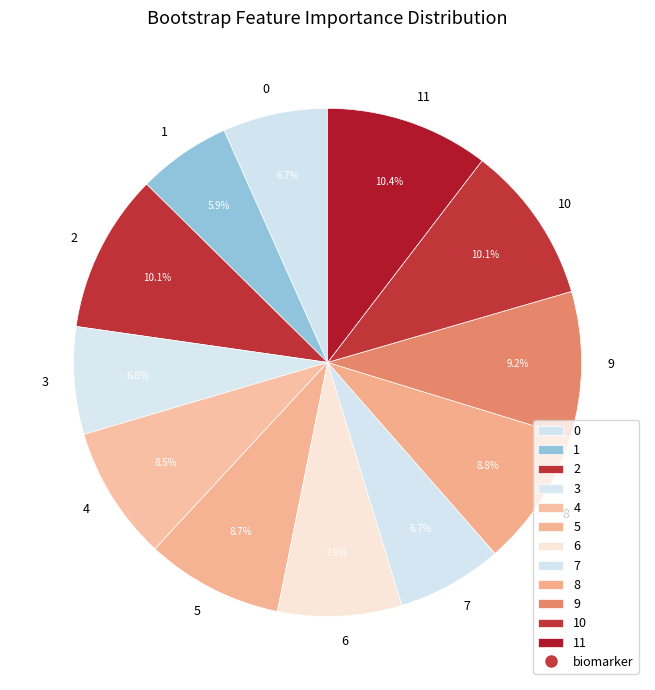

How many segments does this pie chart have?

12